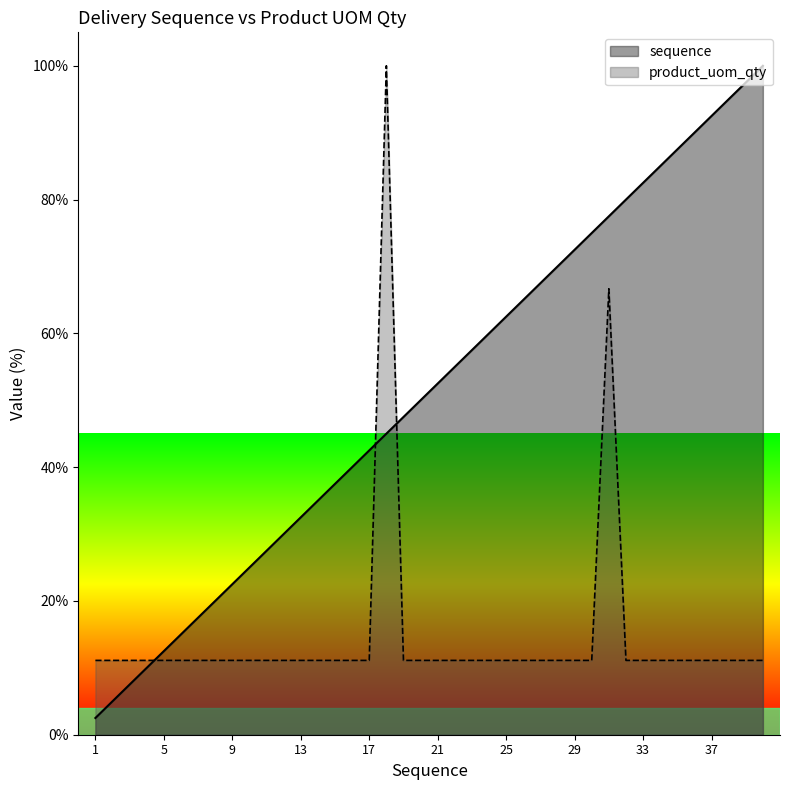

True or false: sequence and product_uom_qty cross at least once.

True